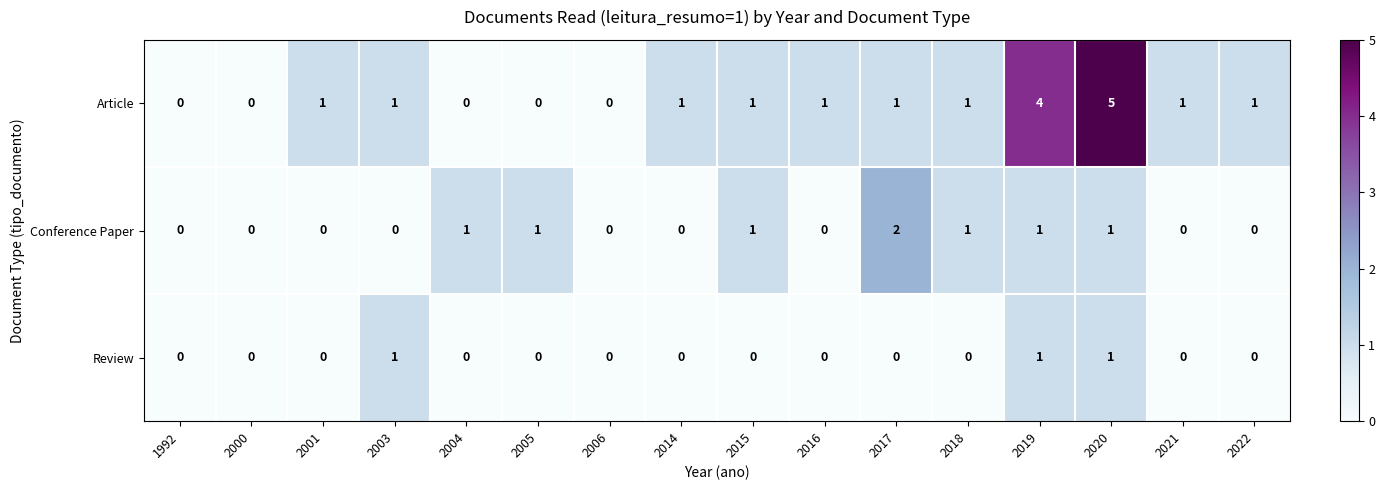

List the series in order of their overall mean, lowest first.

Review, Conference Paper, Article